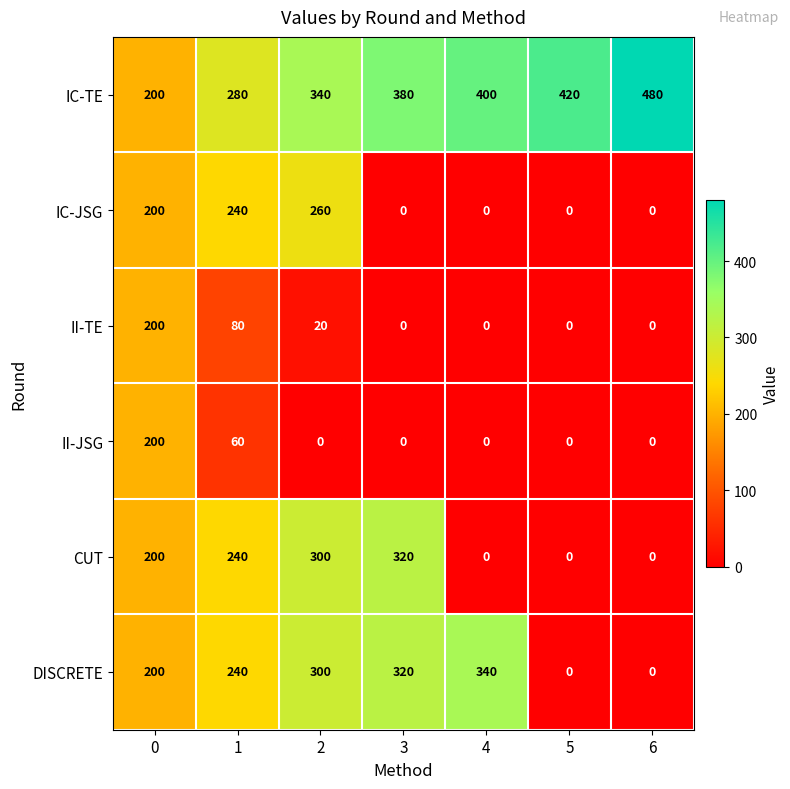

What is the difference between the highest and lowest values at 5?

420